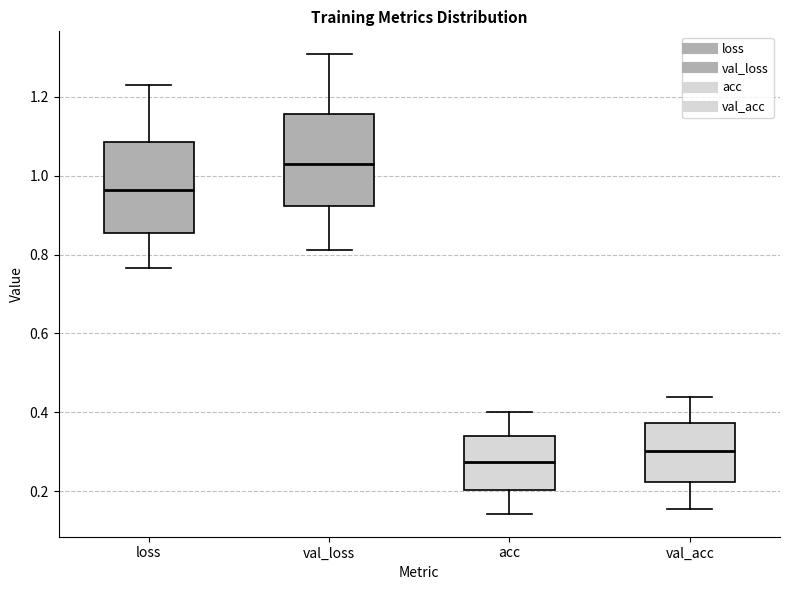

Reading left to right, read every box against the y-axis: the position of its median line, the range the box covers, and the ends of its whiskers. The values are not printed on the chart, so give them approximately, as read against the axis.

loss: median 0.96, box 0.86 to 1.08, whiskers 0.76 to 1.24
val_loss: median 1.04, box 0.92 to 1.16, whiskers 0.82 to 1.30
acc: median 0.28, box 0.20 to 0.34, whiskers 0.14 to 0.40
val_acc: median 0.30, box 0.22 to 0.38, whiskers 0.16 to 0.44